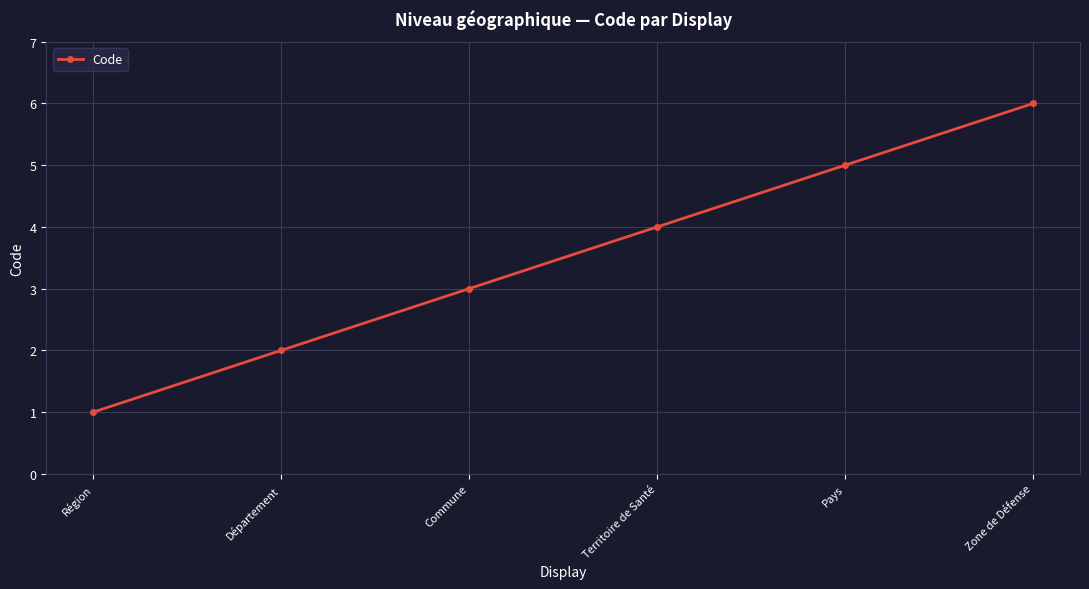

What is the sum of all values?

21